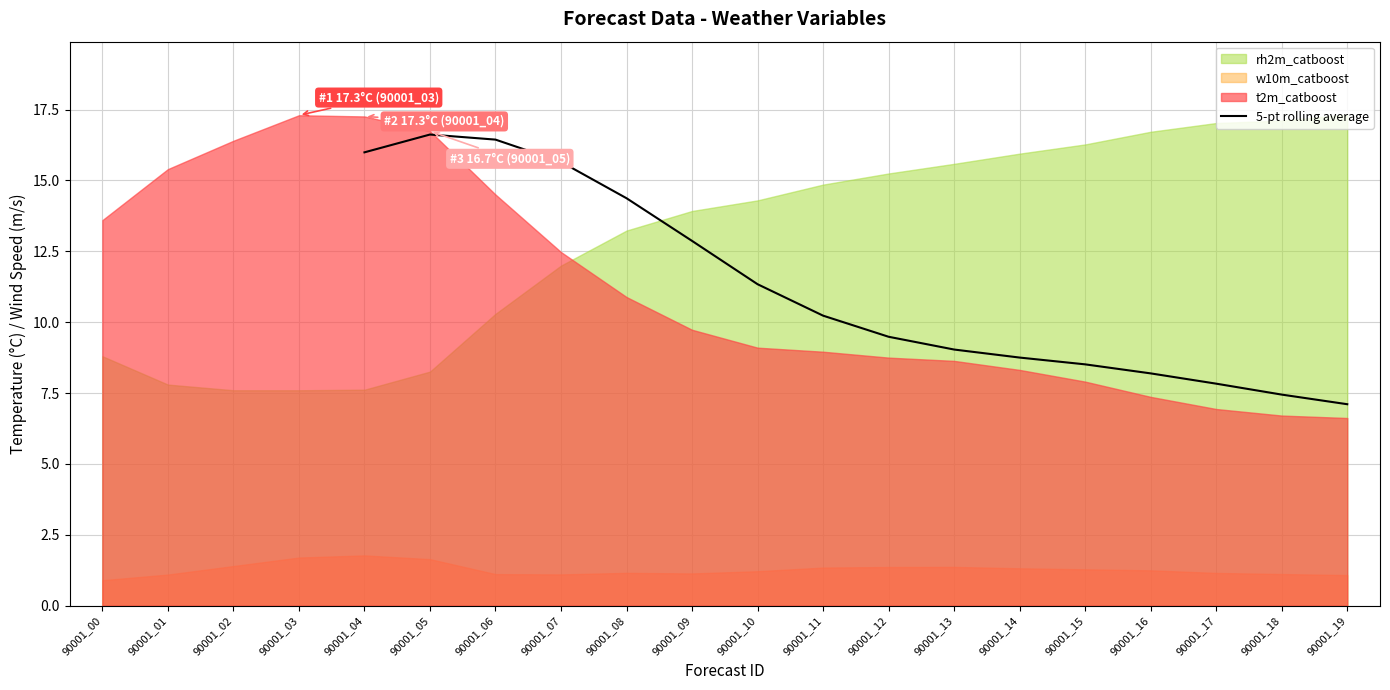

True or false: 5-pt rolling average has a value of 14.4 at 90001_08.

True